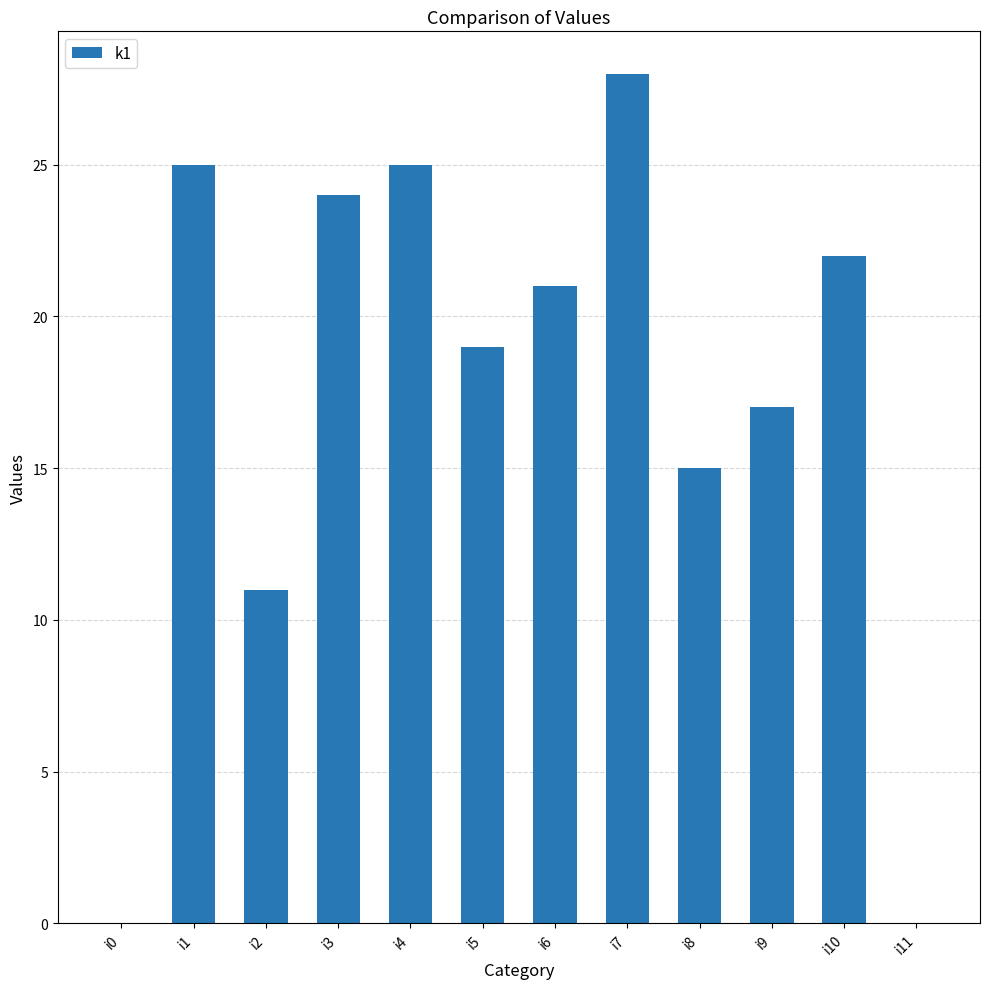

Where is the data nearest to the value 14?

i8